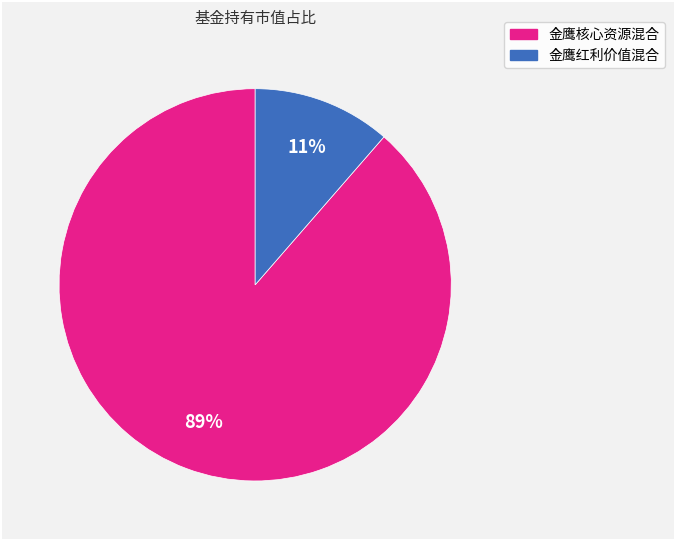

Count the number of slices in the pie.

2